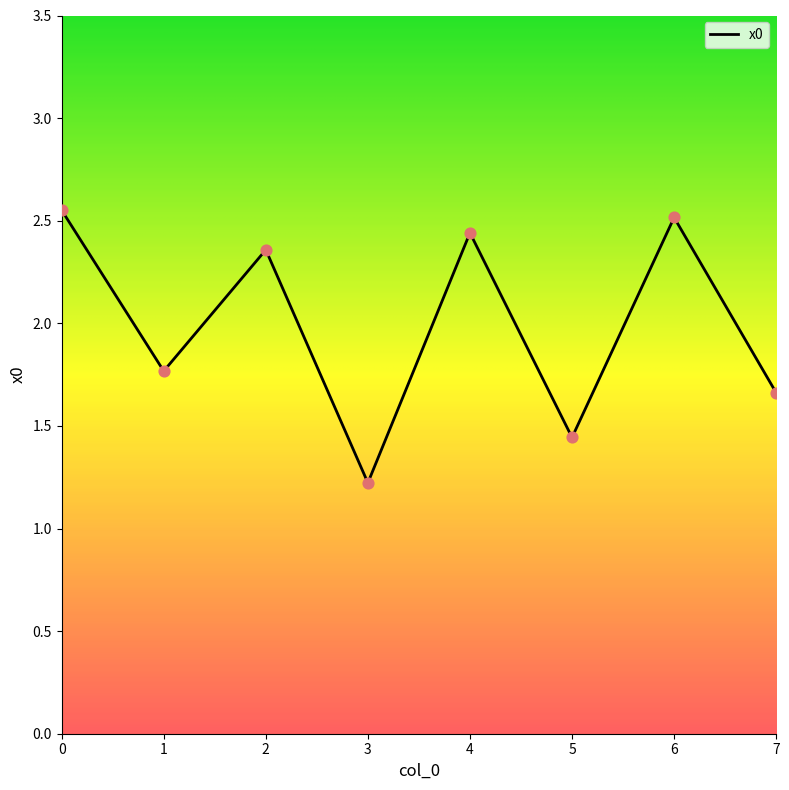

What is the ratio of the value at 1 to the value at 5?

1.2